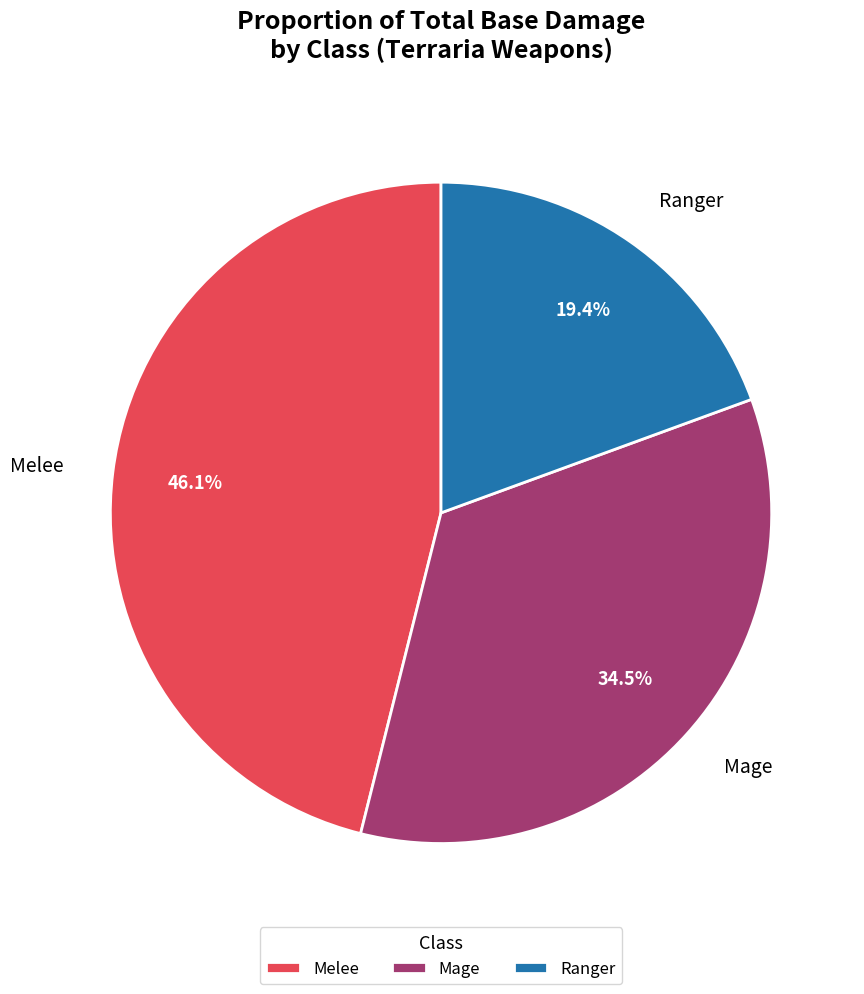

How much of the chart is everything except Mage?

65.5%